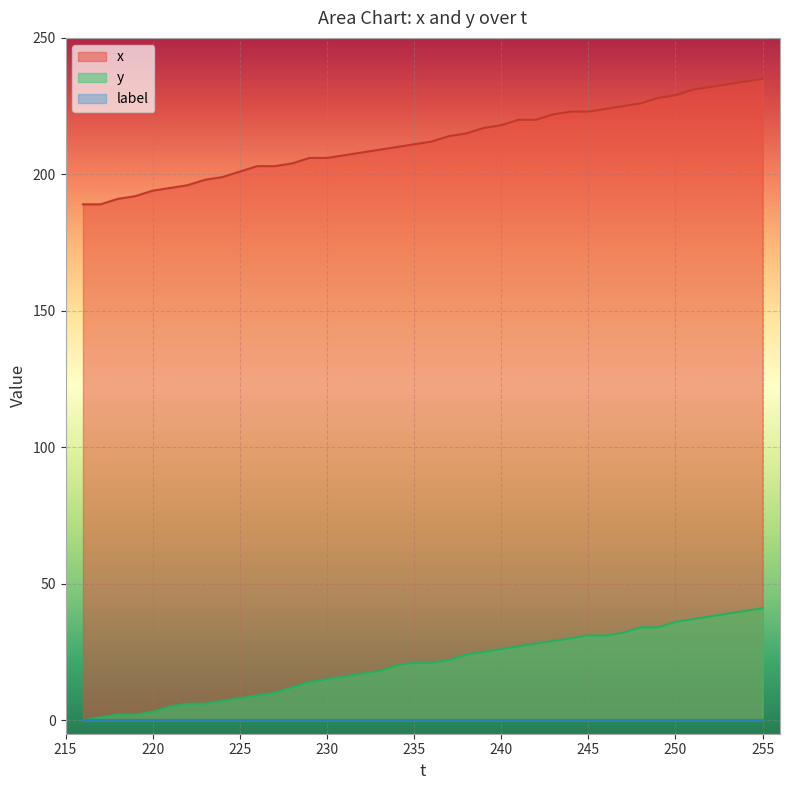

True or false: y and x cross at least once.

False